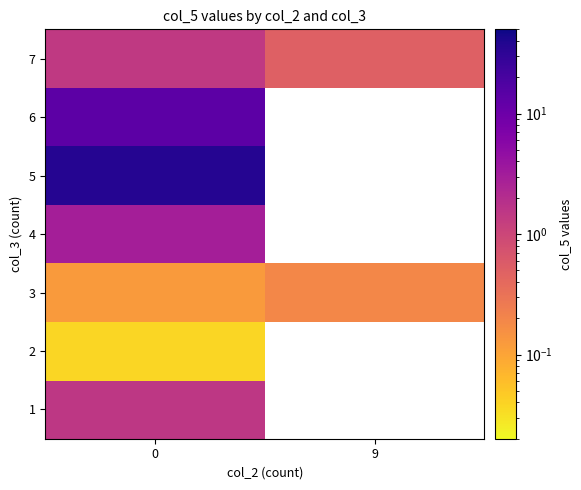

Count the number of data series in this chart.

7